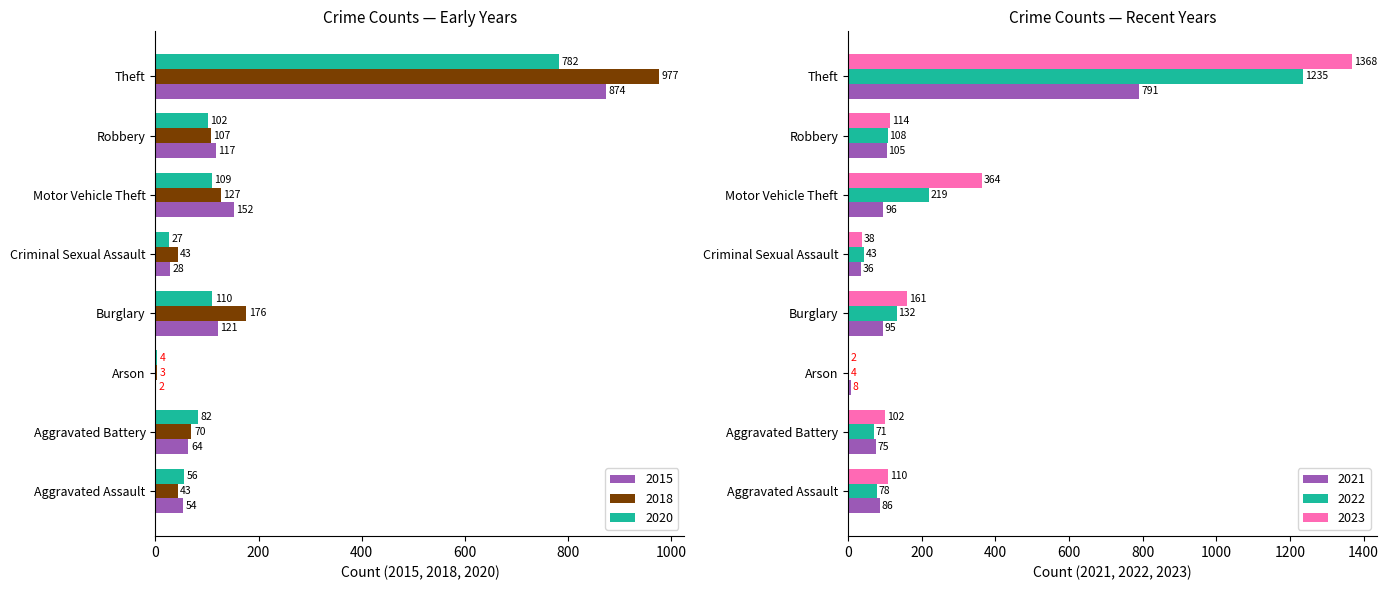

Reading left to right, extract all data points from this chart.

2015: 54	64	2	121	28	152	117	874
2018: 43	70	3	176	43	127	107	977
2020: 56	82	4	110	27	109	102	782
2021: 86	75	8	95	36	96	105	791
2022: 78	71	4	132	43	219	108	1235
2023: 110	102	2	161	38	364	114	1368